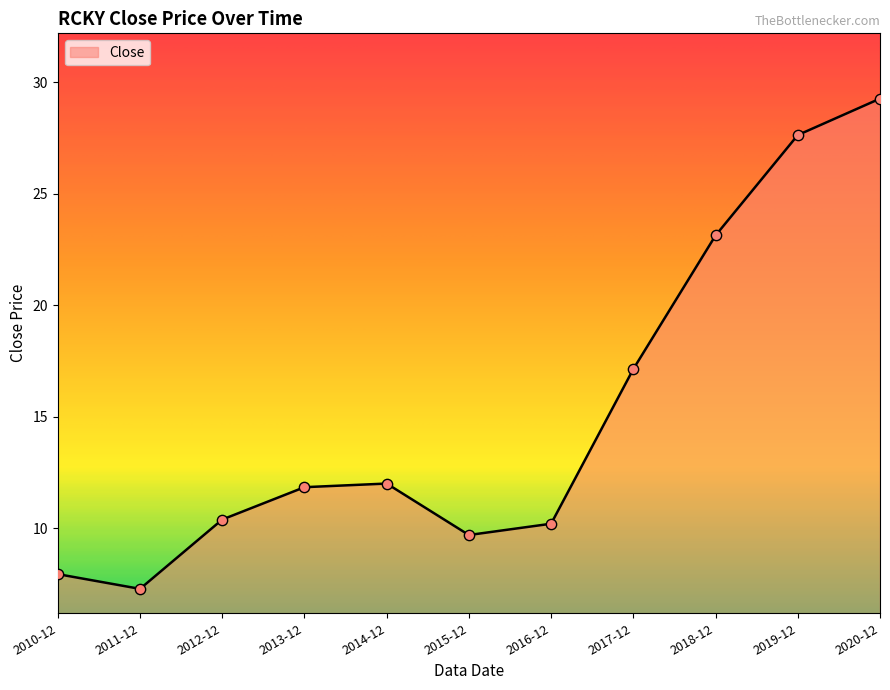

Which has a higher value, 2012-12 or 2018-12?

2018-12